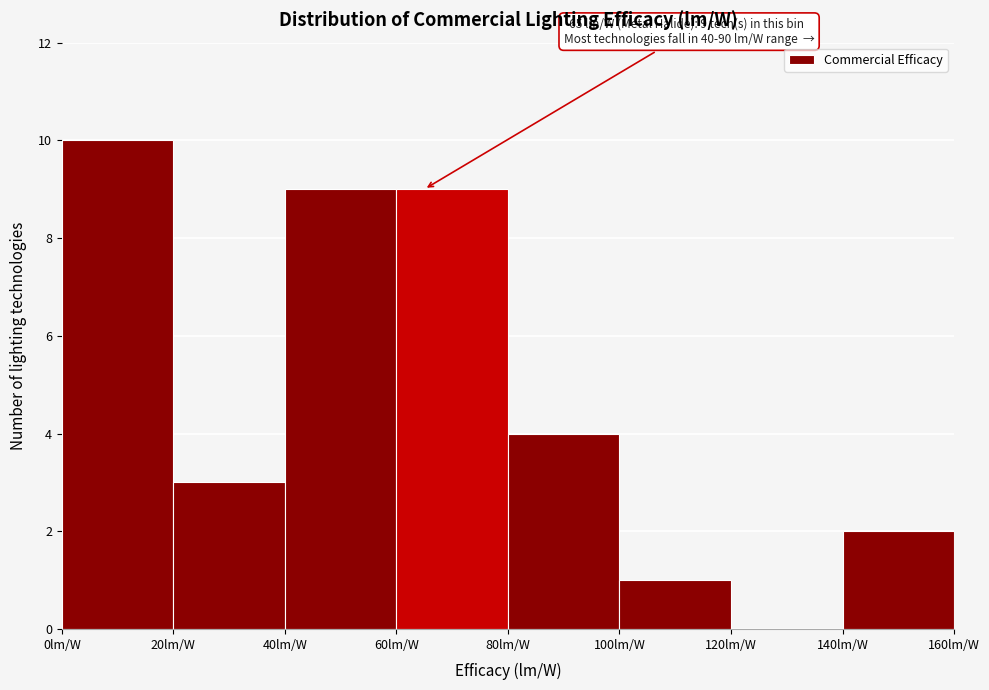

Which range on the x-axis has the tallest bar?

0 to 20